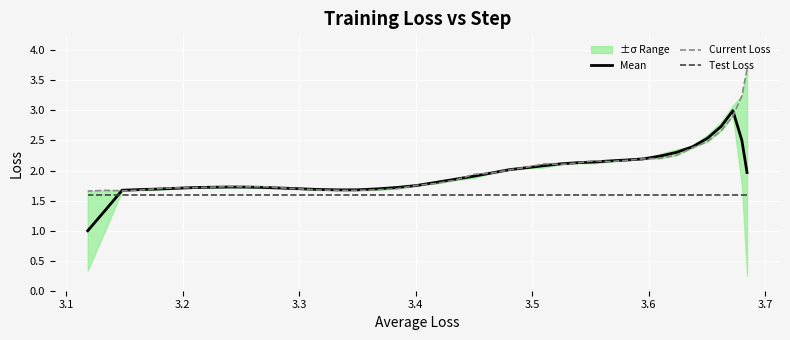

How many lines are shown in the chart?

3